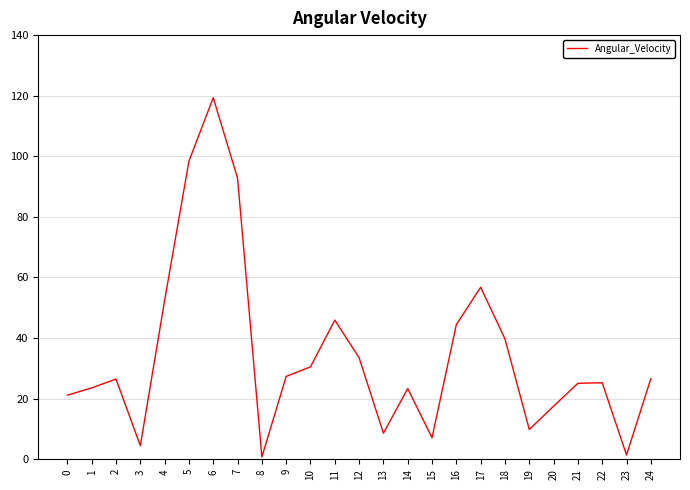

What is the sum of all values?

862.5